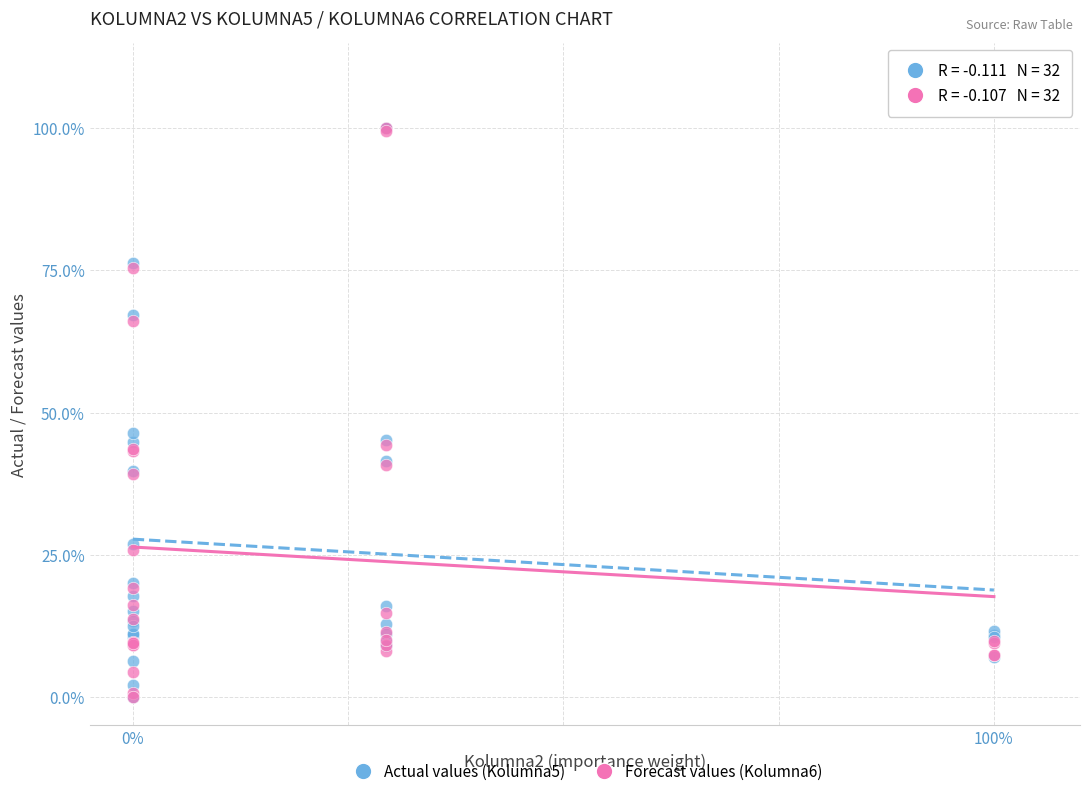

What are all the series names shown in the legend?

Actual values (Kolumna5), Forecast values (Kolumna6)